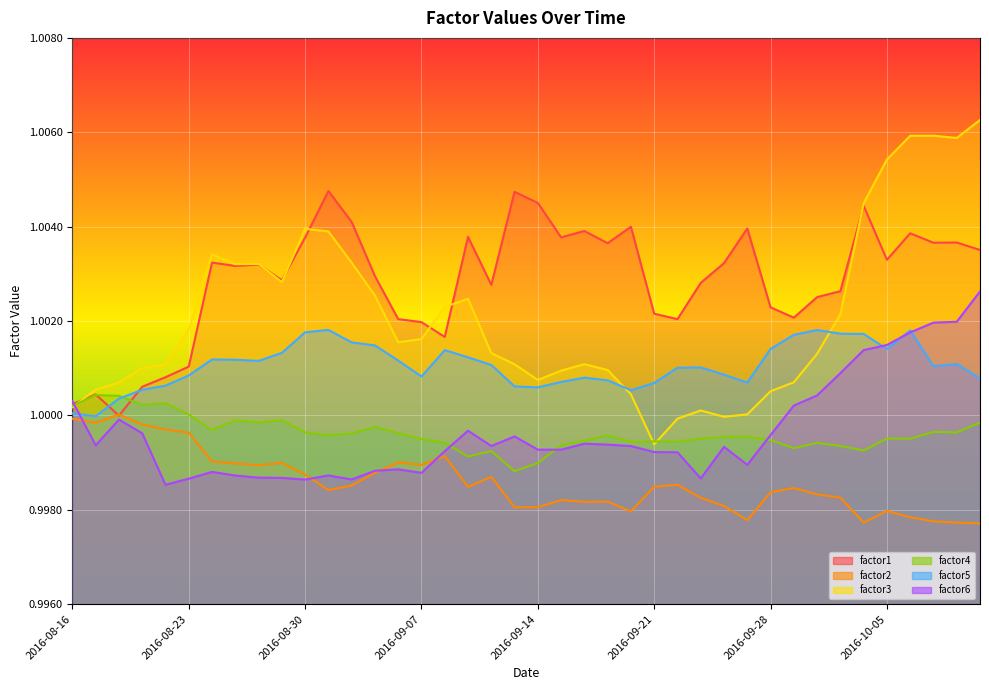

What is the maximum value shown in the chart?

1.0